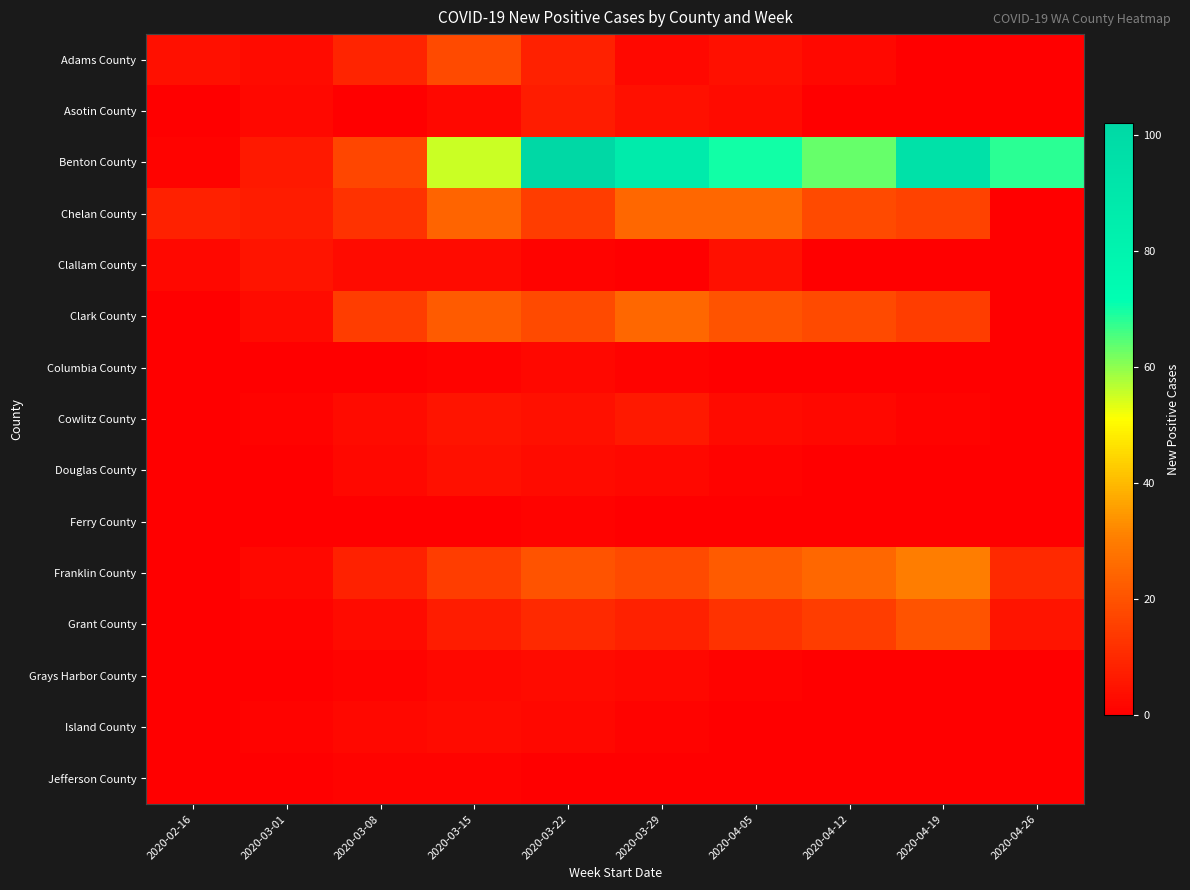

Reading left to right, what are all the values shown in this chart?

Adams County: 2020-02-16=4	2020-03-01=3	2020-03-08=9	2020-03-15=18	2020-03-22=8	2020-03-29=2	2020-04-05=4	2020-04-12=2	2020-04-19=0	2020-04-26=0
Asotin County: 2020-02-16=0	2020-03-01=2	2020-03-08=0	2020-03-15=2	2020-03-22=7	2020-03-29=4	2020-04-05=3	2020-04-12=0	2020-04-19=0	2020-04-26=0
Benton County: 2020-02-16=1	2020-03-01=6	2020-03-08=17	2020-03-15=55	2020-03-22=102	2020-03-29=87	2020-04-05=70	2020-04-12=63	2020-04-19=95	2020-04-26=68
Chelan County: 2020-02-16=8	2020-03-01=7	2020-03-08=12	2020-03-15=24	2020-03-22=15	2020-03-29=25	2020-04-05=25	2020-04-12=18	2020-04-19=16	2020-04-26=0
Clallam County: 2020-02-16=2	2020-03-01=5	2020-03-08=3	2020-03-15=3	2020-03-22=1	2020-03-29=0	2020-04-05=4	2020-04-12=0	2020-04-19=0	2020-04-26=0
Clark County: 2020-02-16=0	2020-03-01=3	2020-03-08=15	2020-03-15=22	2020-03-22=18	2020-03-29=25	2020-04-05=20	2020-04-12=18	2020-04-19=15	2020-04-26=0
Columbia County: 2020-02-16=0	2020-03-01=0	2020-03-08=0	2020-03-15=1	2020-03-22=2	2020-03-29=1	2020-04-05=0	2020-04-12=0	2020-04-19=0	2020-04-26=0
Cowlitz County: 2020-02-16=0	2020-03-01=1	2020-03-08=3	2020-03-15=5	2020-03-22=4	2020-03-29=6	2020-04-05=3	2020-04-12=2	2020-04-19=1	2020-04-26=0
Douglas County: 2020-02-16=0	2020-03-01=0	2020-03-08=2	2020-03-15=4	2020-03-22=3	2020-03-29=2	2020-04-05=1	2020-04-12=0	2020-04-19=0	2020-04-26=0
Ferry County: 2020-02-16=0	2020-03-01=0	2020-03-08=0	2020-03-15=0	2020-03-22=1	2020-03-29=0	2020-04-05=0	2020-04-12=0	2020-04-19=0	2020-04-26=0
Franklin County: 2020-02-16=0	2020-03-01=2	2020-03-08=8	2020-03-15=15	2020-03-22=20	2020-03-29=18	2020-04-05=22	2020-04-12=25	2020-04-19=30	2020-04-26=10
Grant County: 2020-02-16=0	2020-03-01=1	2020-03-08=3	2020-03-15=7	2020-03-22=10	2020-03-29=8	2020-04-05=12	2020-04-12=15	2020-04-19=20	2020-04-26=5
Grays Harbor County: 2020-02-16=0	2020-03-01=0	2020-03-08=1	2020-03-15=2	2020-03-22=3	2020-03-29=2	2020-04-05=1	2020-04-12=0	2020-04-19=0	2020-04-26=0
Island County: 2020-02-16=0	2020-03-01=1	2020-03-08=2	2020-03-15=3	2020-03-22=2	2020-03-29=1	2020-04-05=0	2020-04-12=0	2020-04-19=0	2020-04-26=0
Jefferson County: 2020-02-16=0	2020-03-01=0	2020-03-08=1	2020-03-15=1	2020-03-22=0	2020-03-29=0	2020-04-05=0	2020-04-12=0	2020-04-19=0	2020-04-26=0